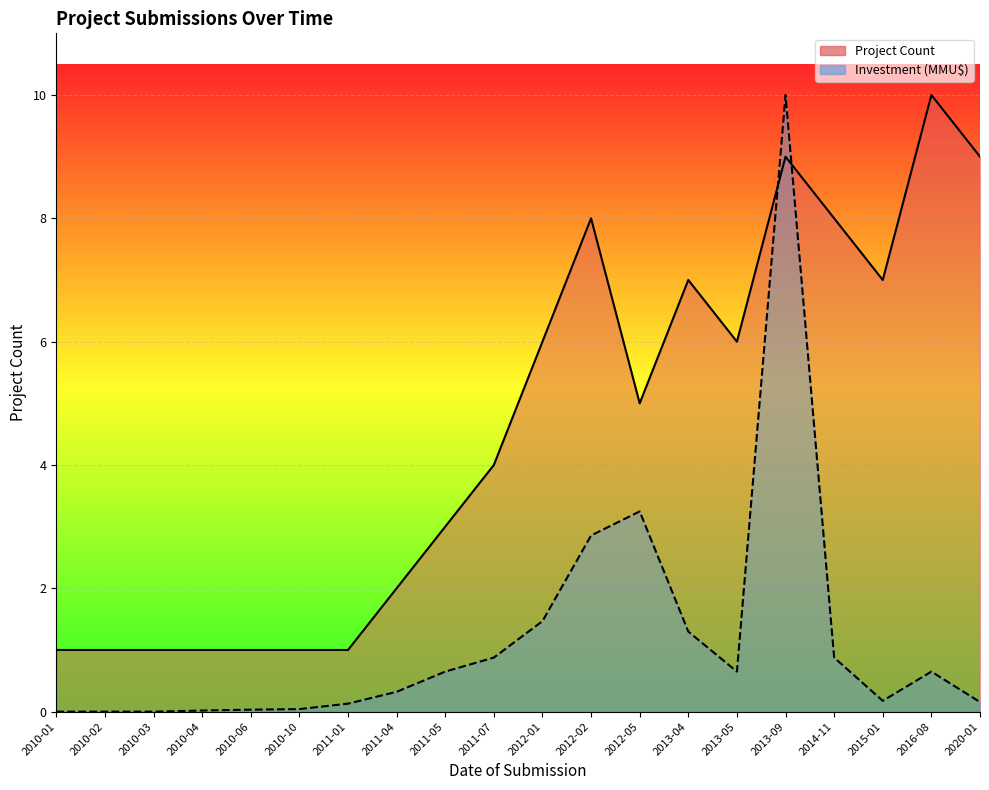

Between 2011-05 and 2015-01, which series saw the biggest shift?

Project Count